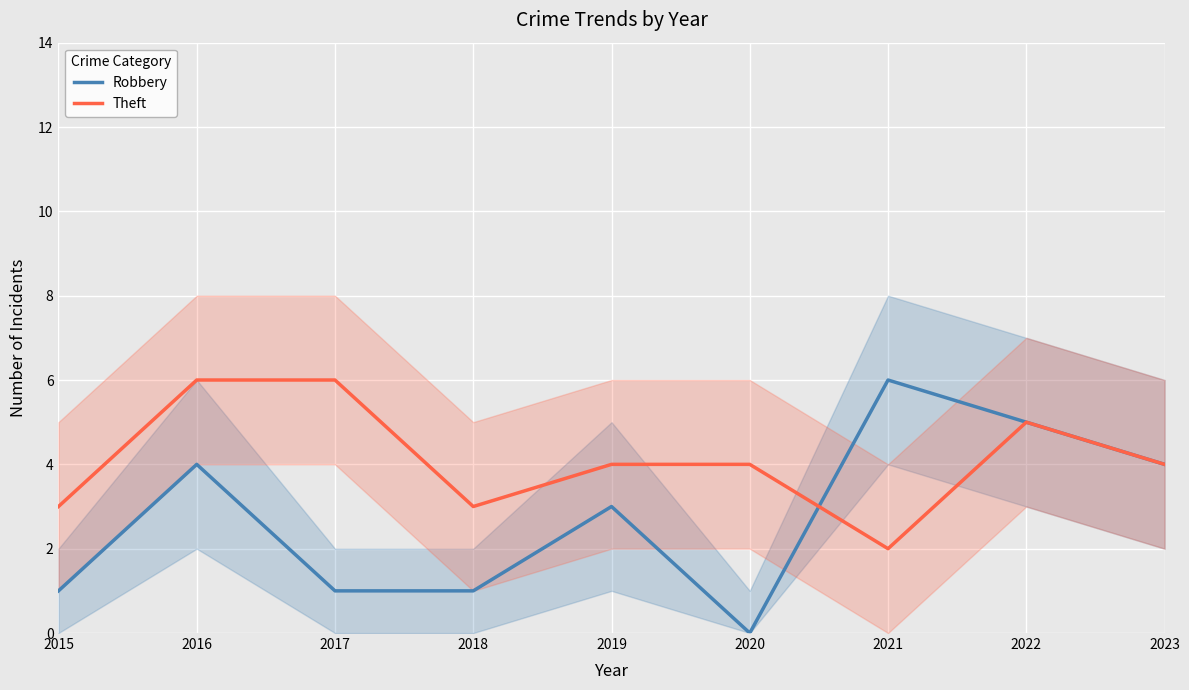

True or false: Robbery has more than 0 interior local peaks.

True